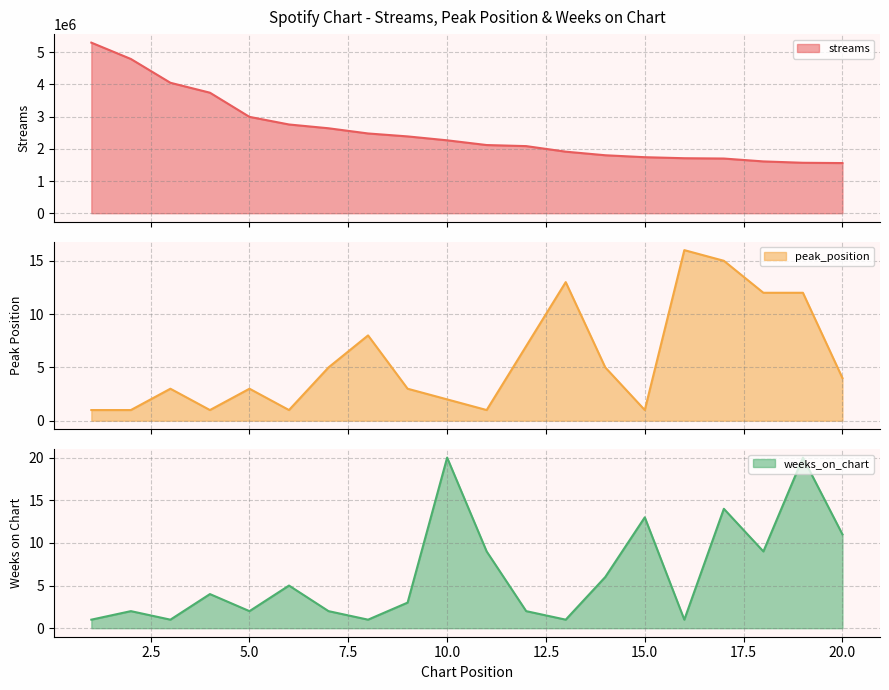

What is the difference between the highest and lowest values at 5?

2993635